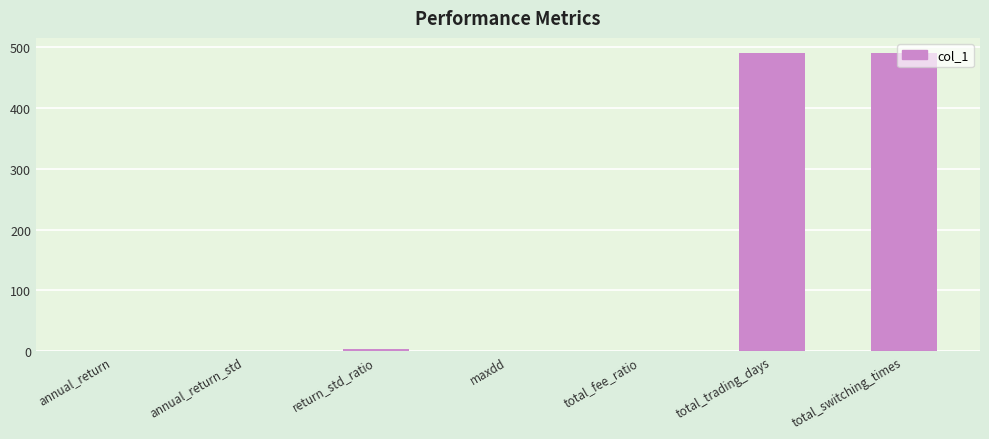

What is the sum of all values?

986.6